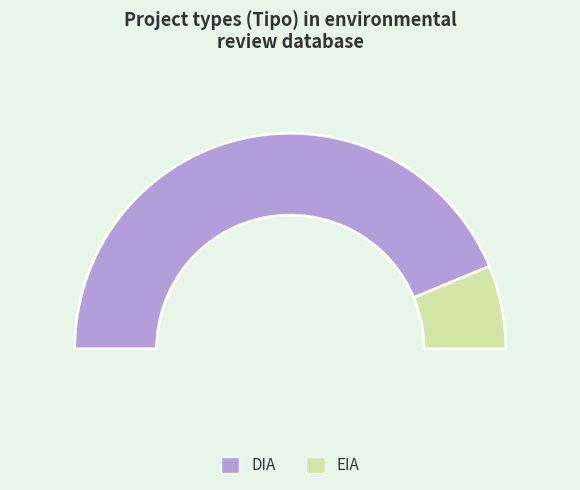

To the nearest percent, what is the difference between the EIA and DIA slice percentages?

75%